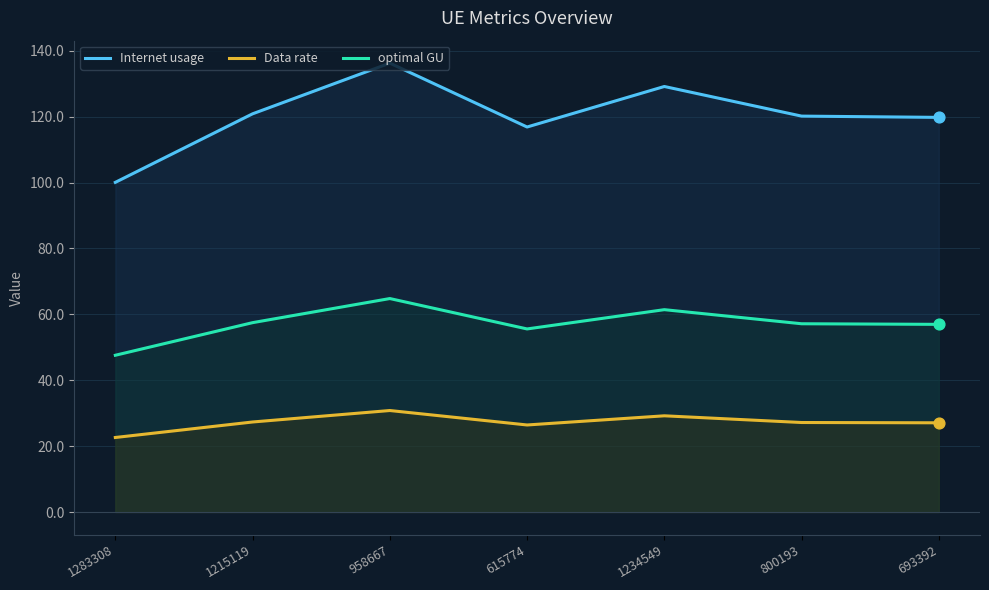

Which series has the largest Y range (max minus min)?

Internet usage